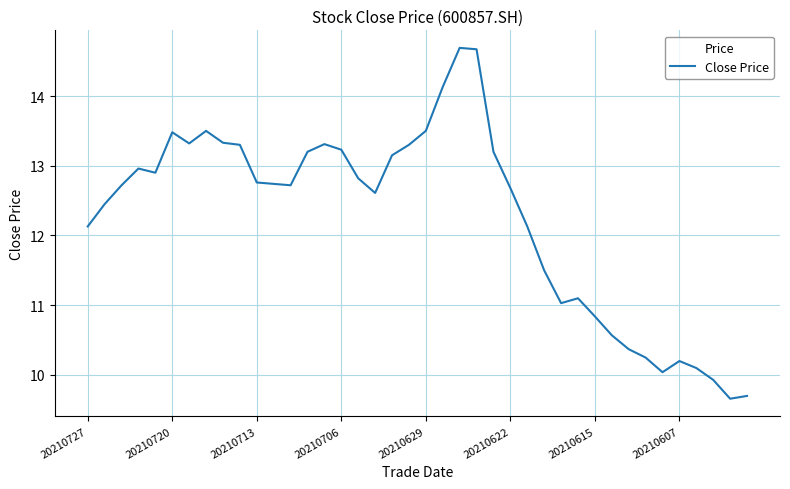

What is the greatest value displayed?

14.7